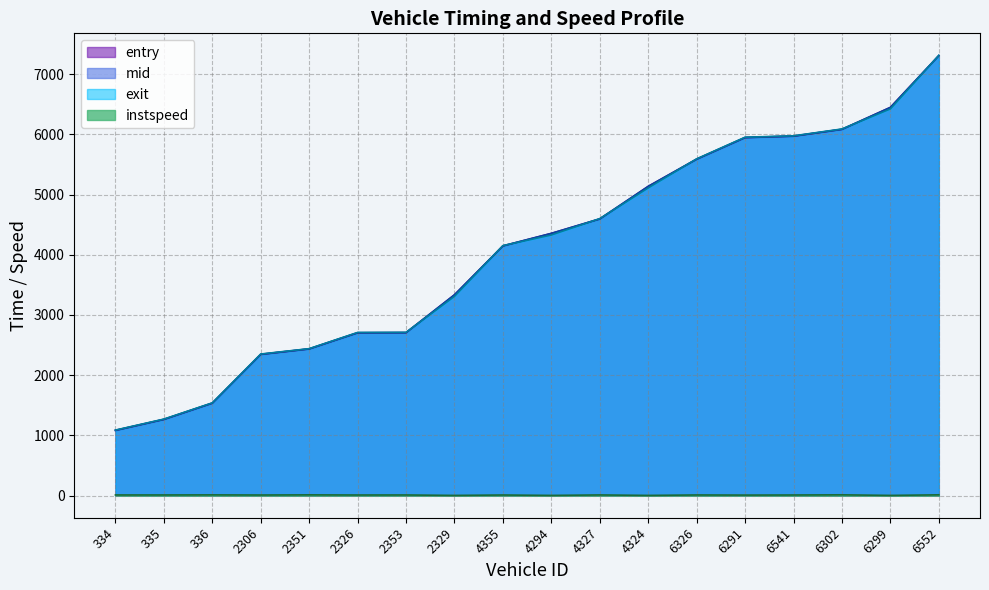

At which label does instspeed reach its minimum?

2329